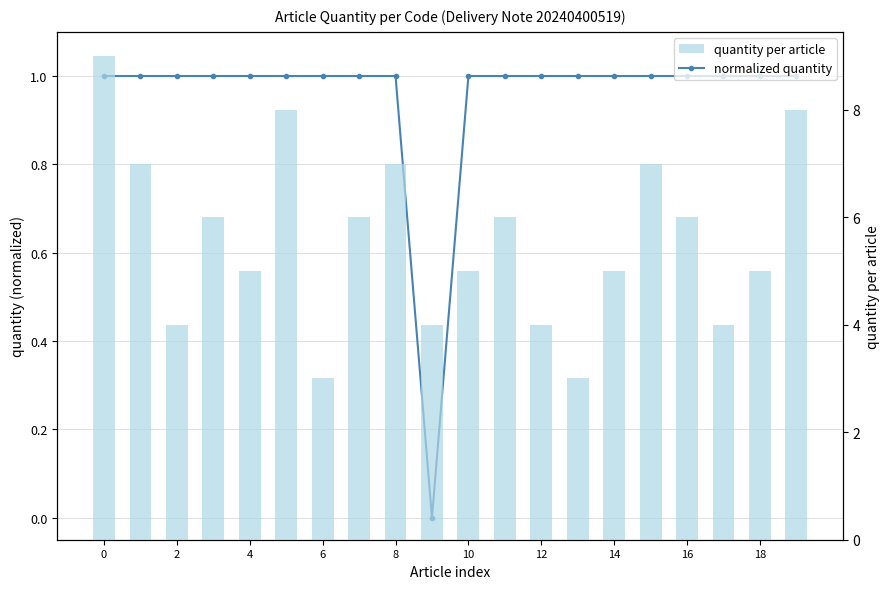

Between 8 and 10, which series saw the biggest shift?

quantity per article